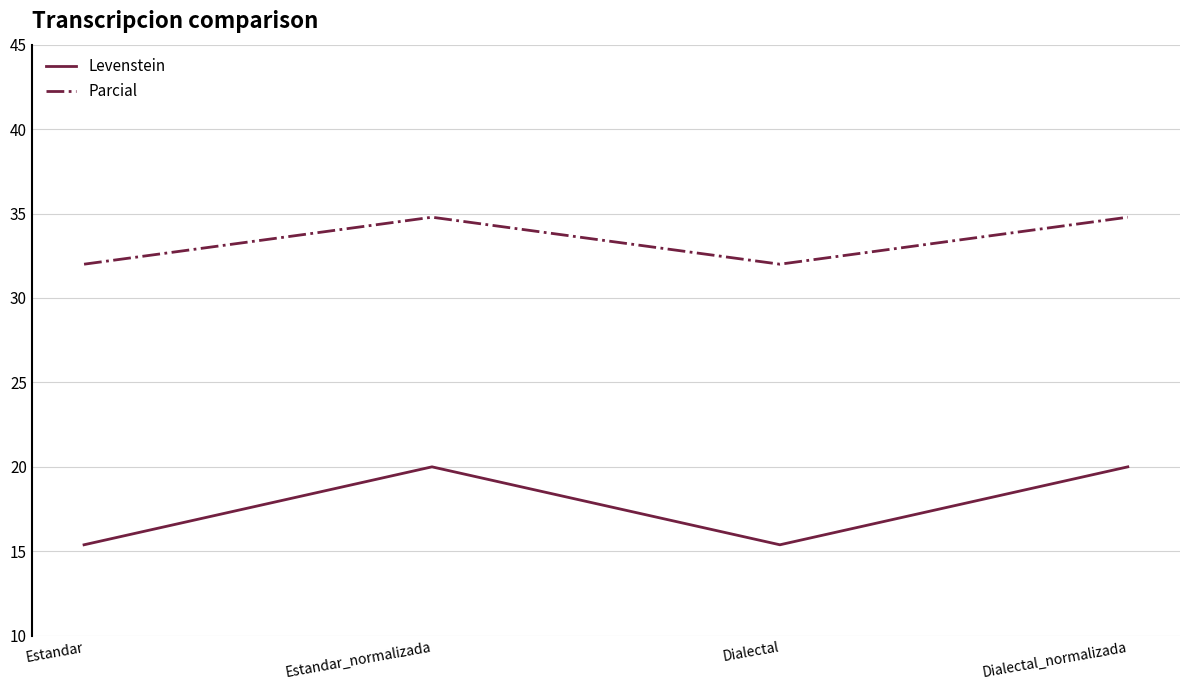

What are all the series names shown in the legend?

Levenstein, Parcial